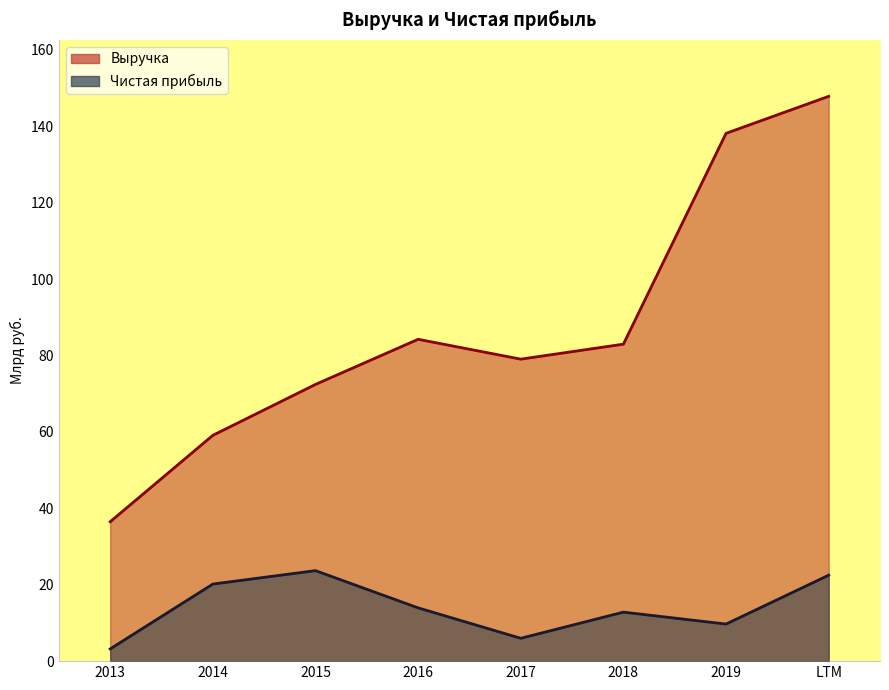

What is the greatest value displayed?

147.9